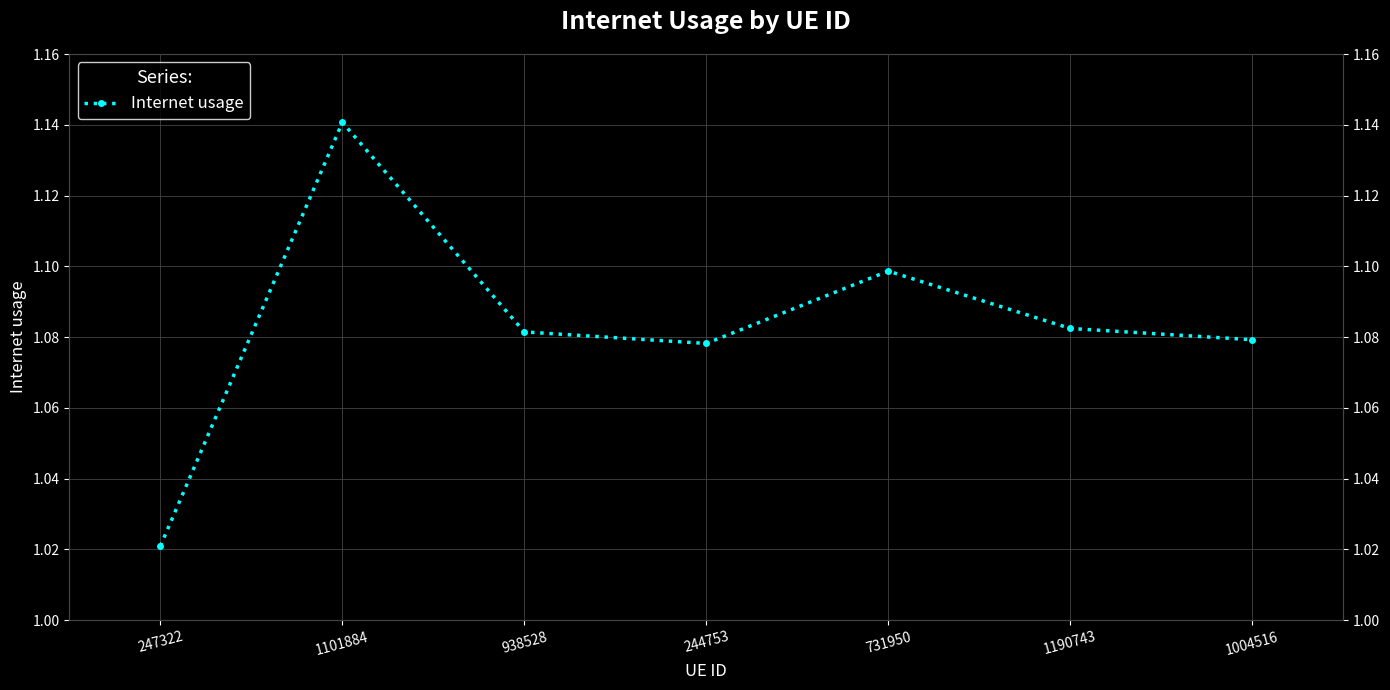

Which has a higher value, 247322 or 1101884?

1101884